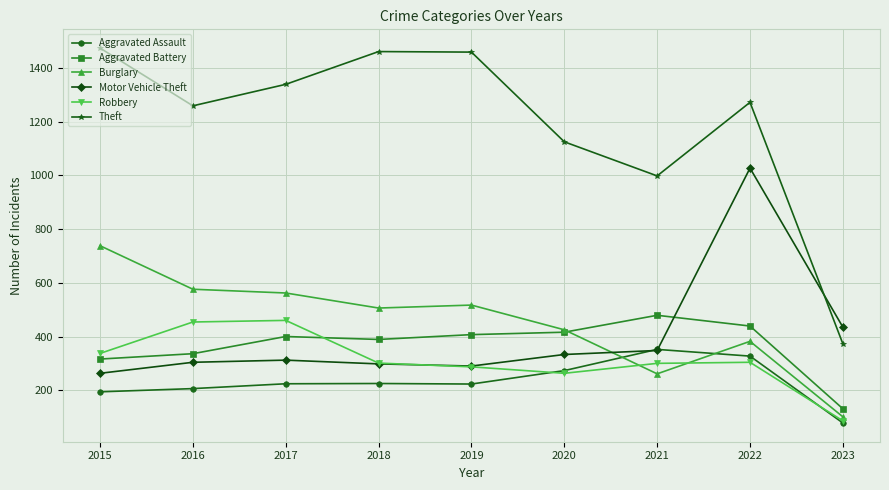

True or false: Aggravated Assault has a value of 224 at 2017.

True